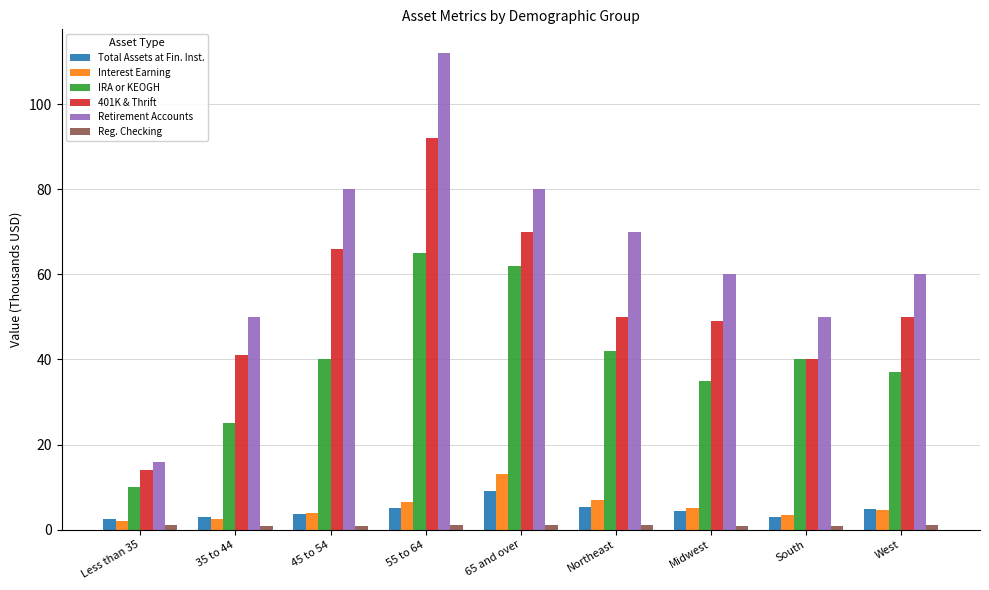

At how many categories does at least one series exceed 56?

6